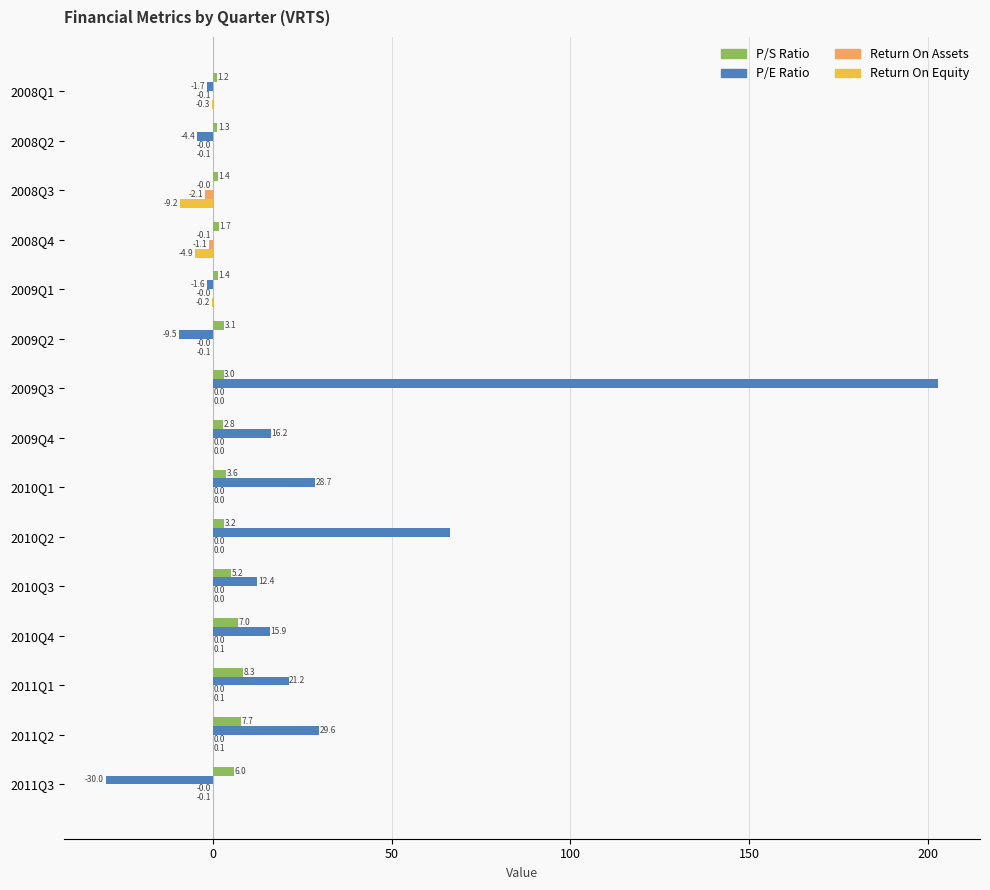

What is the sum of the P/E Ratio values at 2009Q1 and 2010Q4?

14.3